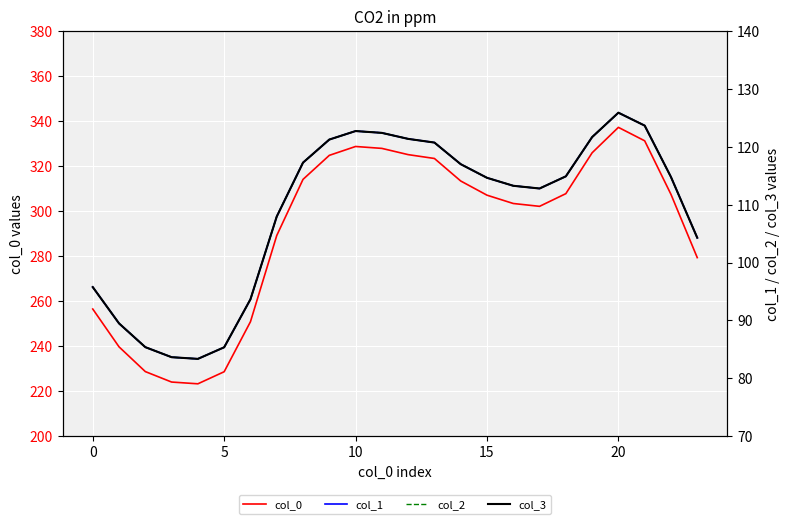

The value of col_3 at 0 is 95.8. True or false?

True